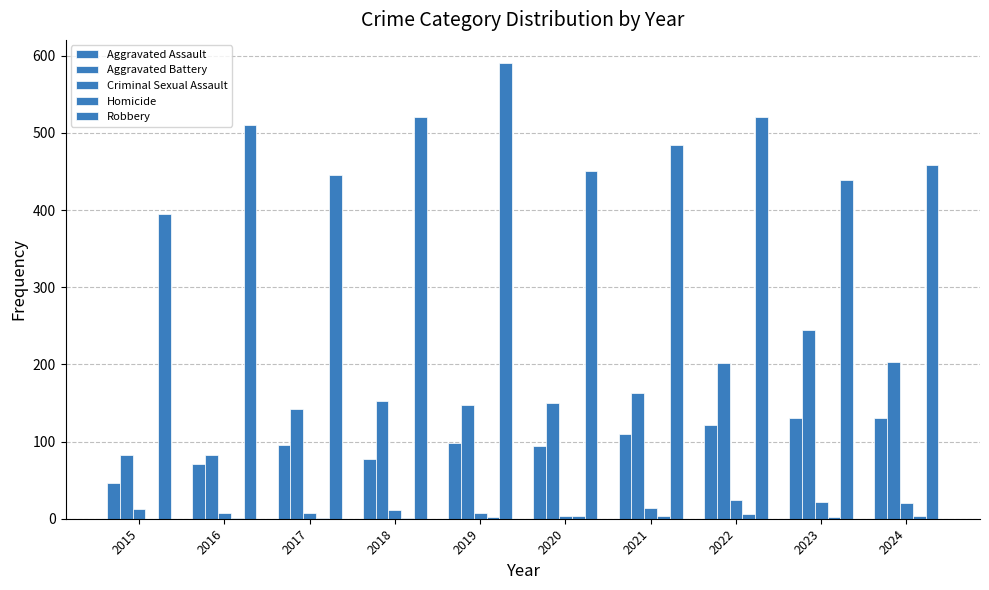

Does the chart contain stacked bars?

No